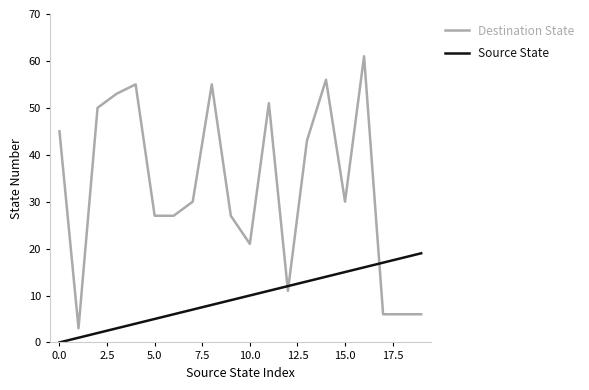

Reading left to right, extract all data points from this chart.

Destination State: 45	3	50	53	55	27	27	30	55	27	21	51	11	43	56	30	61	6	6	6
Source State: 0	1	2	3	4	5	6	7	8	9	10	11	12	13	14	15	16	17	18	19